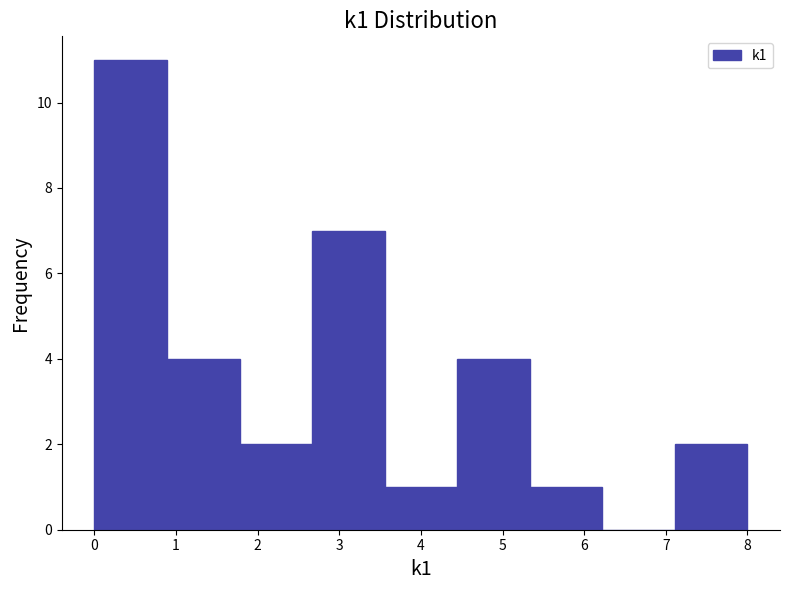

Reading left to right, transcribe this chart: for each bar, give the range it covers on the x-axis and its height. Neither the bar edges nor the heights are printed on the chart, so give them approximately, as read against the axes.

0.0 to 0.9: 11
0.9 to 1.8: 4
1.8 to 2.7: 2
2.7 to 3.6: 7
3.6 to 4.4: 1
4.4 to 5.3: 4
5.3 to 6.2: 1
6.2 to 7.1: 0
7.1 to 8.0: 2